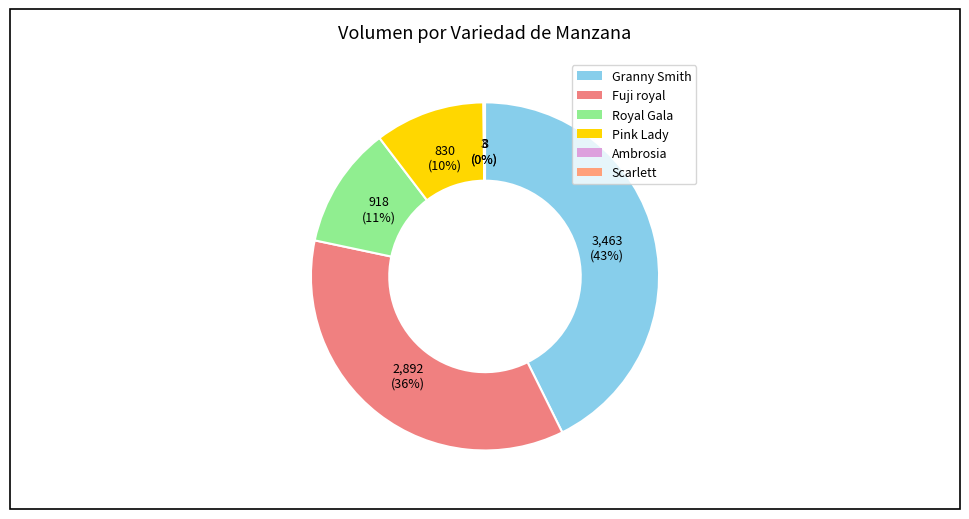

True or false: Ambrosia accounts for 1% of the total.

False